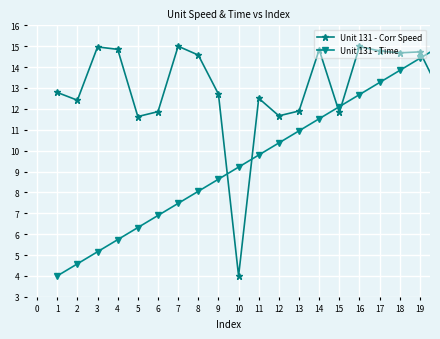

How many lines are shown in the chart?

2